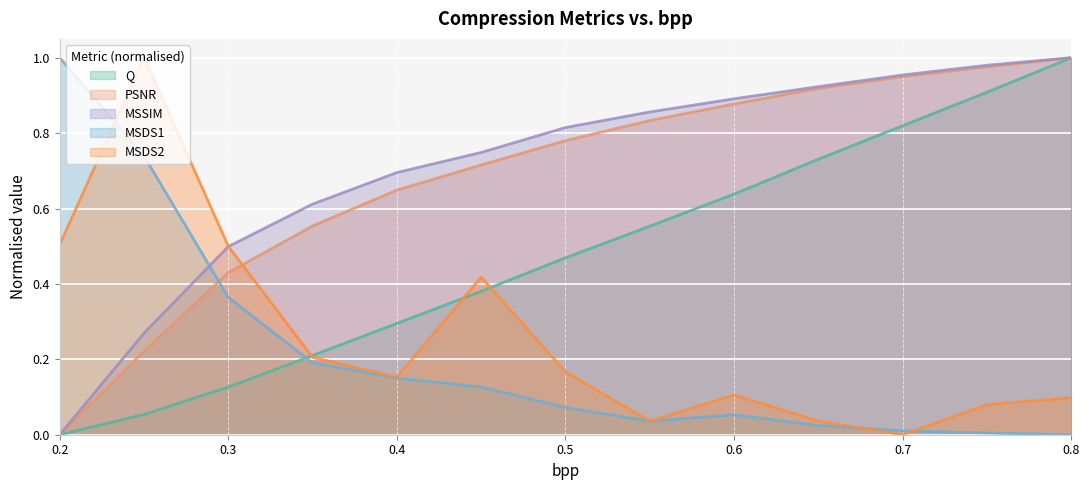

What position from the left is 0.55?

8